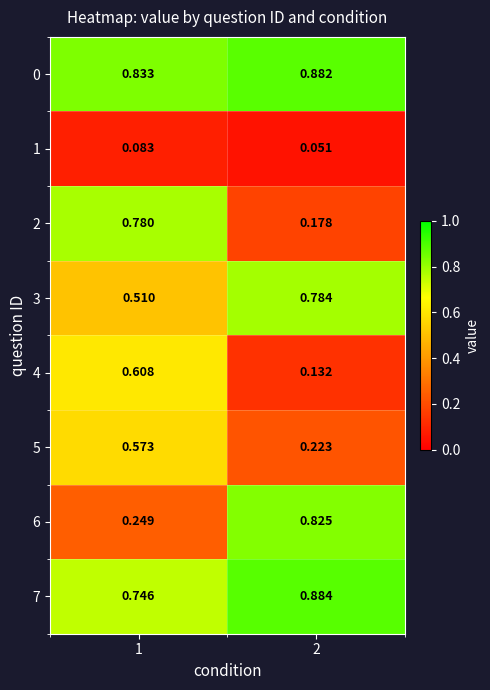

At how many categories does at least one series exceed 0?

2